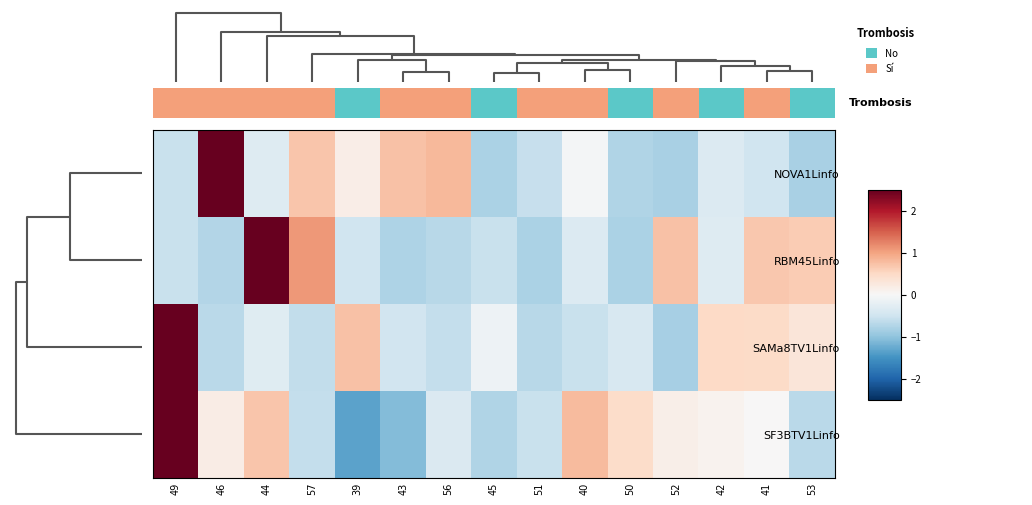

Reading left to right, what are all the values shown in this chart?

NOVA1Linfo: 49=-0.6	46=3.1	44=-0.3	57=0.7	39=0.2	43=0.7	56=0.8	45=-0.8	51=-0.6	40=-0.1	50=-0.7	52=-0.8	42=-0.3	41=-0.5	53=-0.8
RBM45Linfo: 49=-0.6	46=-0.7	44=2.9	57=1.1	39=-0.5	43=-0.8	56=-0.7	45=-0.6	51=-0.8	40=-0.4	50=-0.8	52=0.7	42=-0.3	41=0.7	53=0.6
SAMa8TV1Linfo: 49=3.3	46=-0.7	44=-0.3	57=-0.6	39=0.7	43=-0.5	56=-0.6	45=-0.1	51=-0.7	40=-0.6	50=-0.4	52=-0.8	42=0.5	41=0.5	53=0.3
SF3BTV1Linfo: 49=3.0	46=0.2	44=0.7	57=-0.6	39=-1.3	43=-1.1	56=-0.4	45=-0.7	51=-0.6	40=0.8	50=0.5	52=0.2	42=0.1	41=0.0	53=-0.7